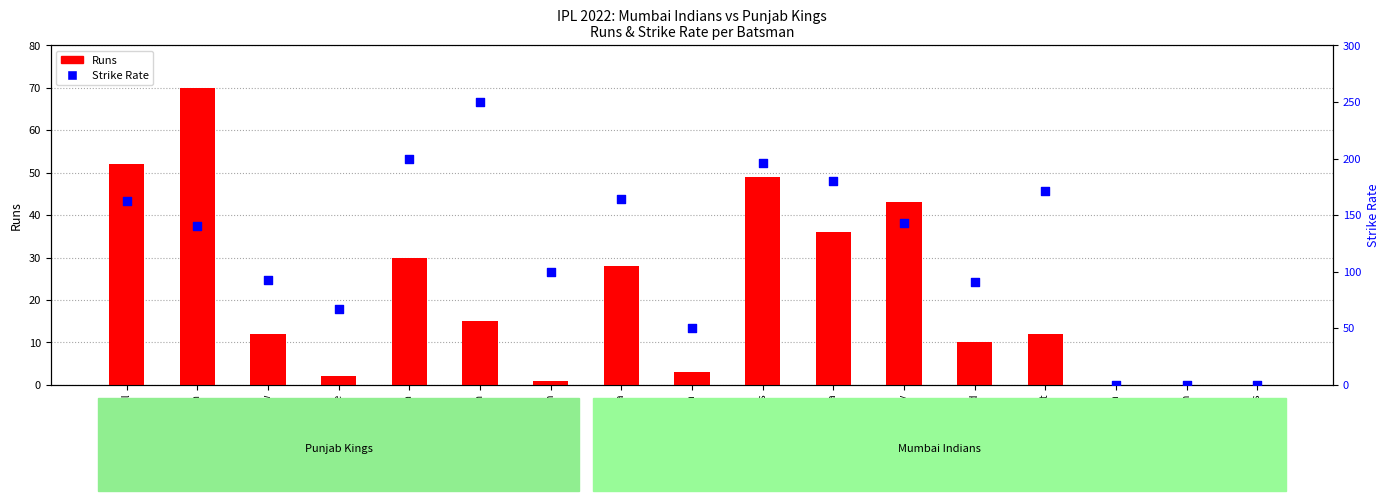

At how many categories does at least one series exceed 52?

13